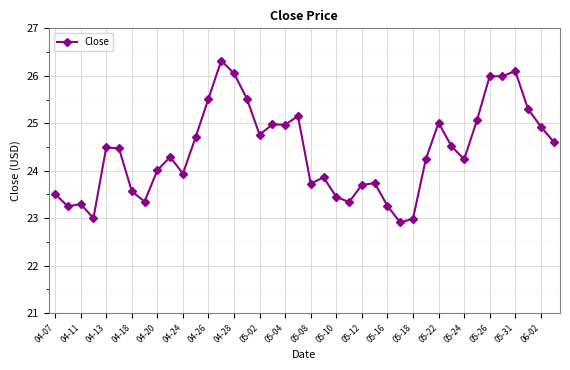

True or false: there are more than 1 points higher than both neighbors.

True